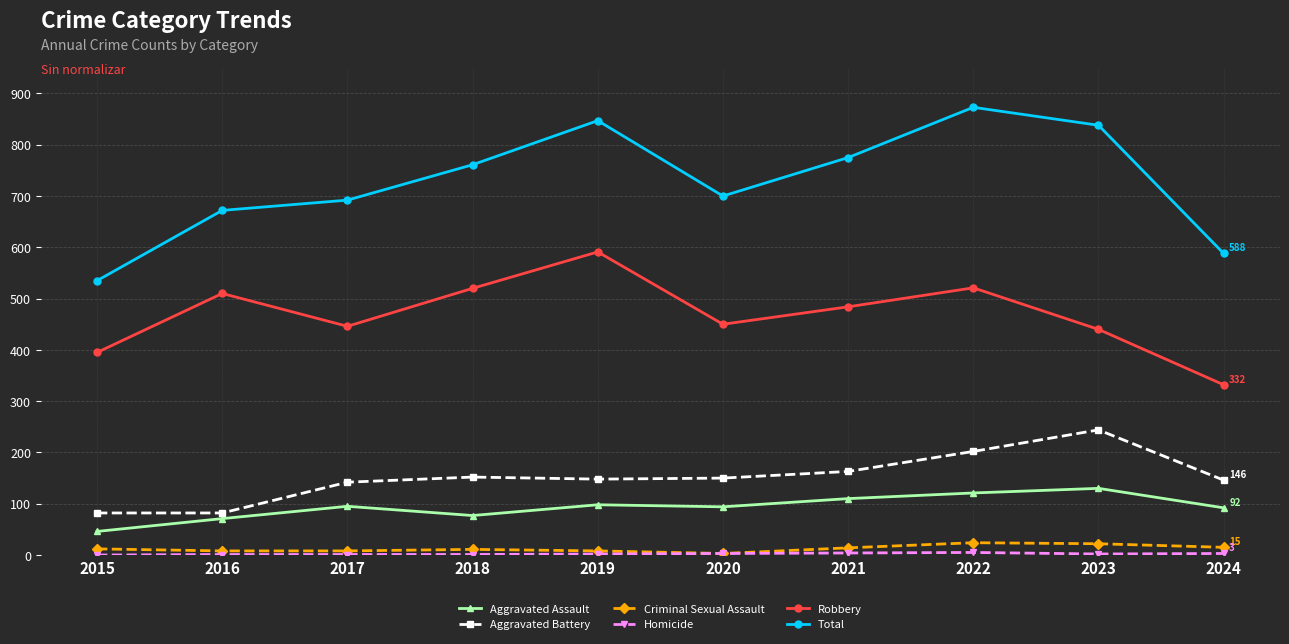

What value does the Total series have at 2023?

838